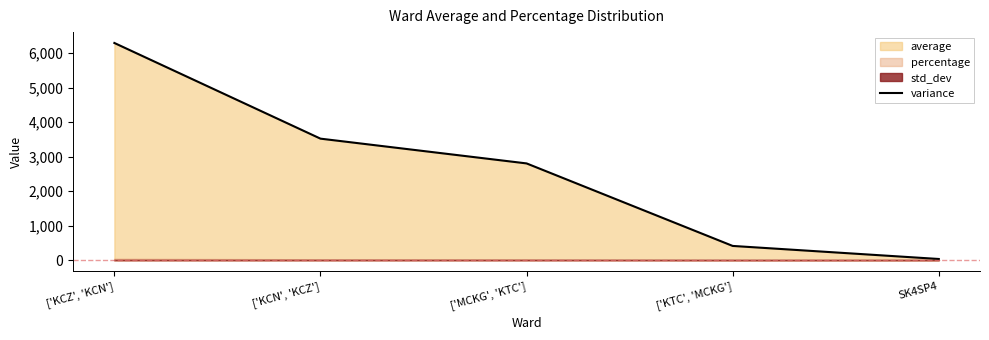

List the labels in order of value, smallest first.

SK4SP4, ['KTC', 'MCKG'], ['MCKG', 'KTC'], ['KCN', 'KCZ'], ['KCZ', 'KCN']